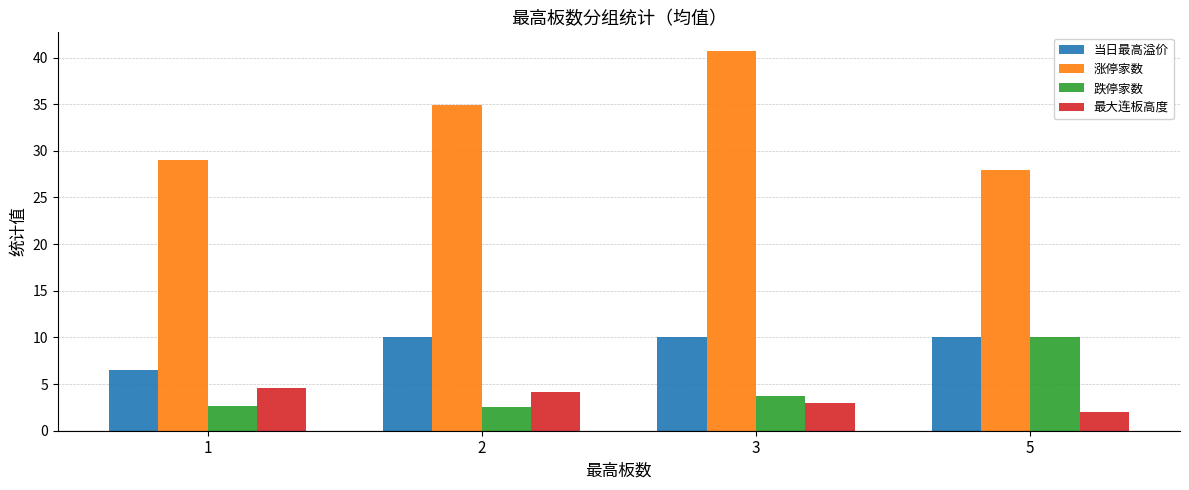

What is the value of the 最大连板高度 bar at the 2nd from the left?

4.2